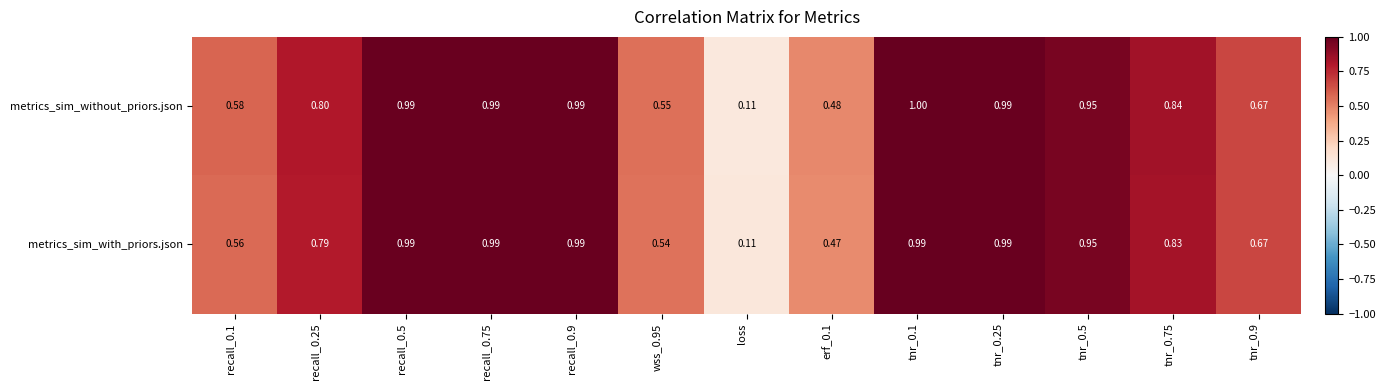

Rank the series by their maximum value, from lowest to highest.

metrics_sim_with_priors.json, metrics_sim_without_priors.json